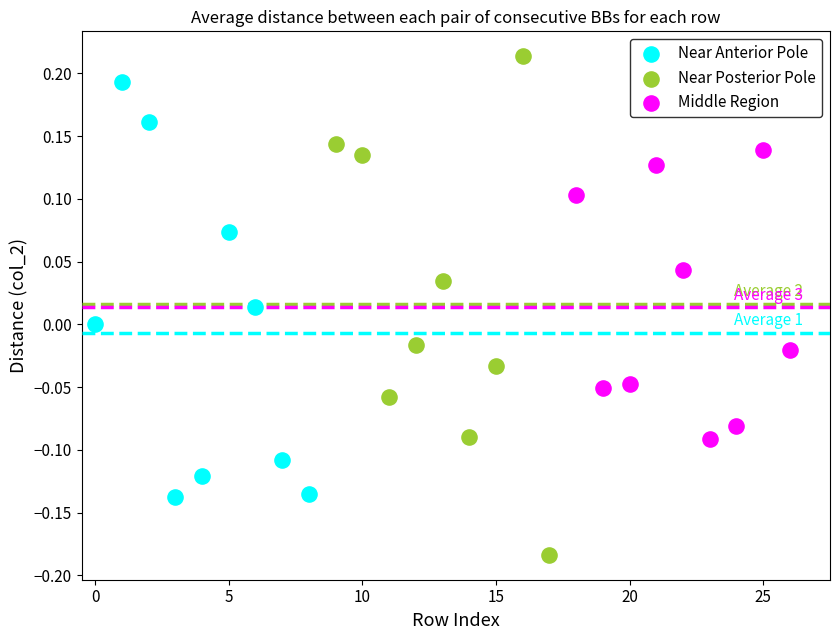

Which series has the widest spread of Y values?

Near Posterior Pole